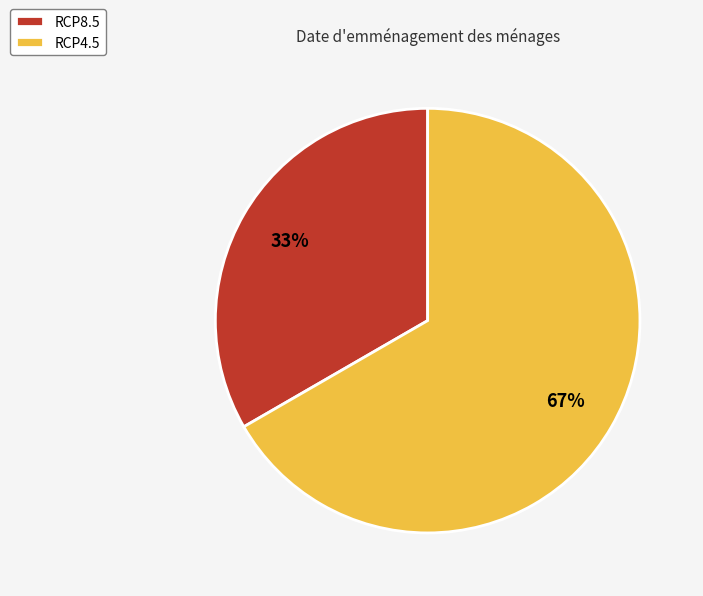

Rank the categories by value from lowest to highest.

RCP8.5, RCP4.5